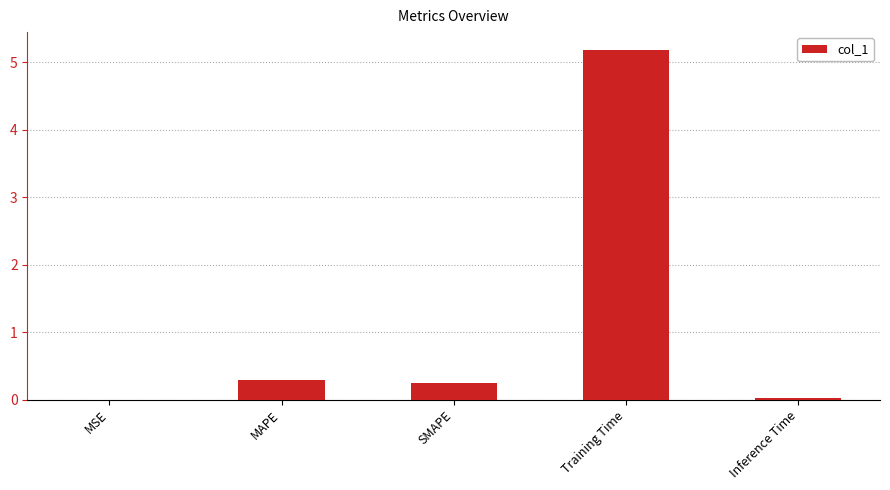

Read the value at Training Time.

5.2